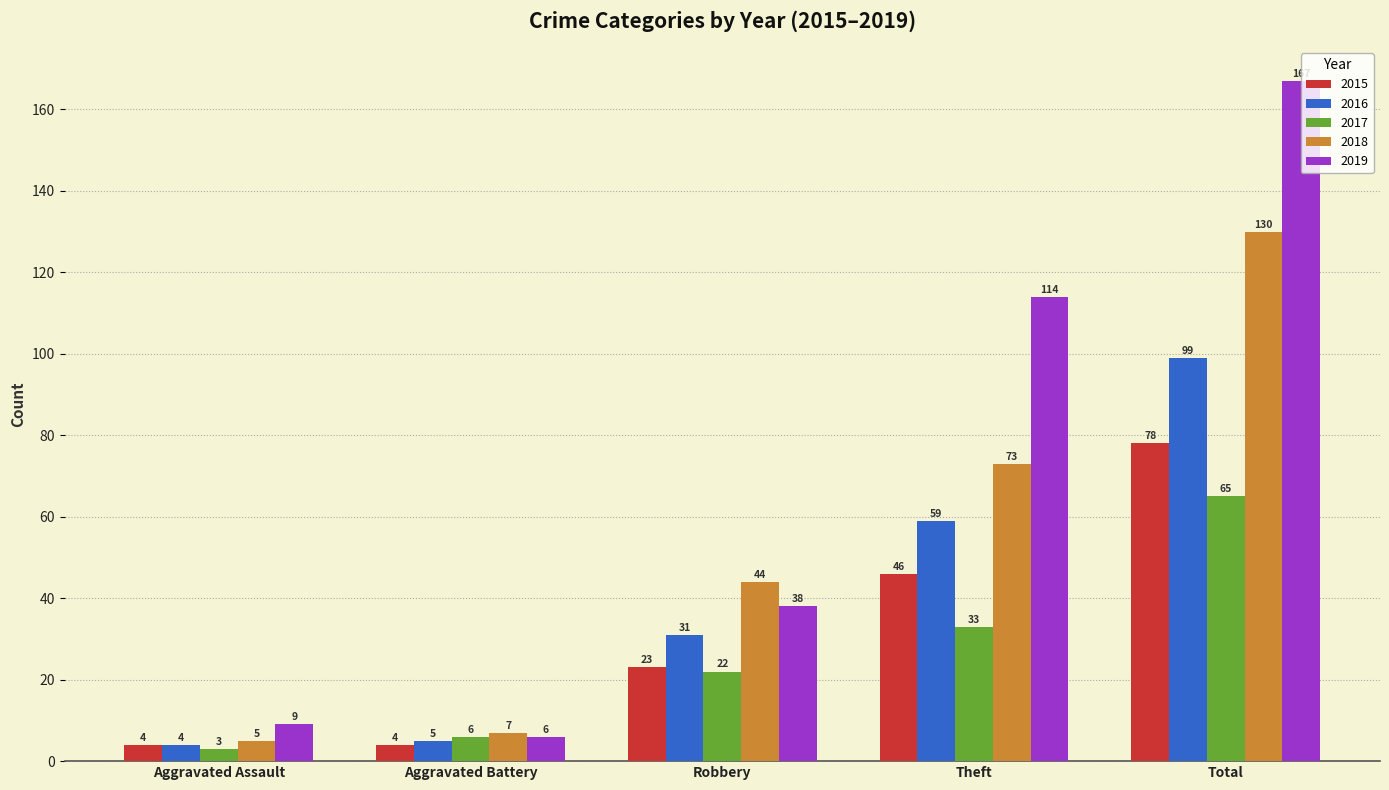

What is the label of the 2nd bar from the right?

Theft